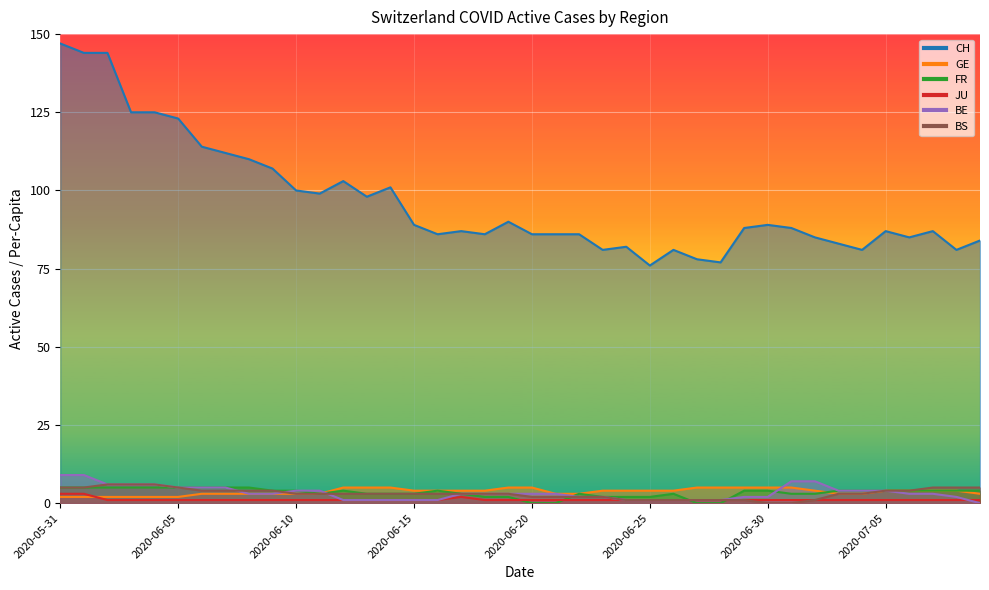

How many distinct data groups are displayed?

6